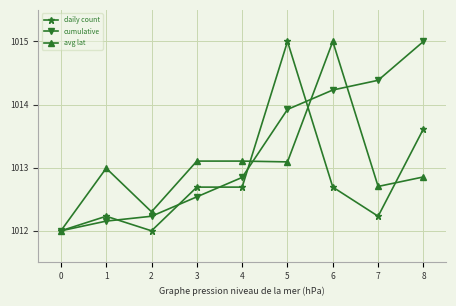

What is the difference between the maximum and minimum values in the cumulative series?

3.0